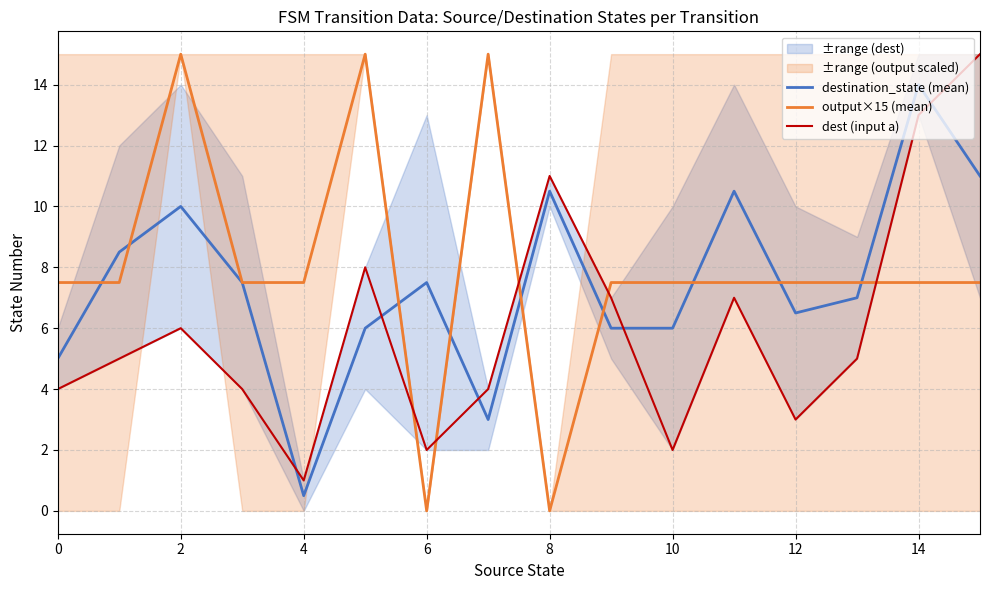

How many times do destination_state (mean) and output×15 (mean) cross each other?

9